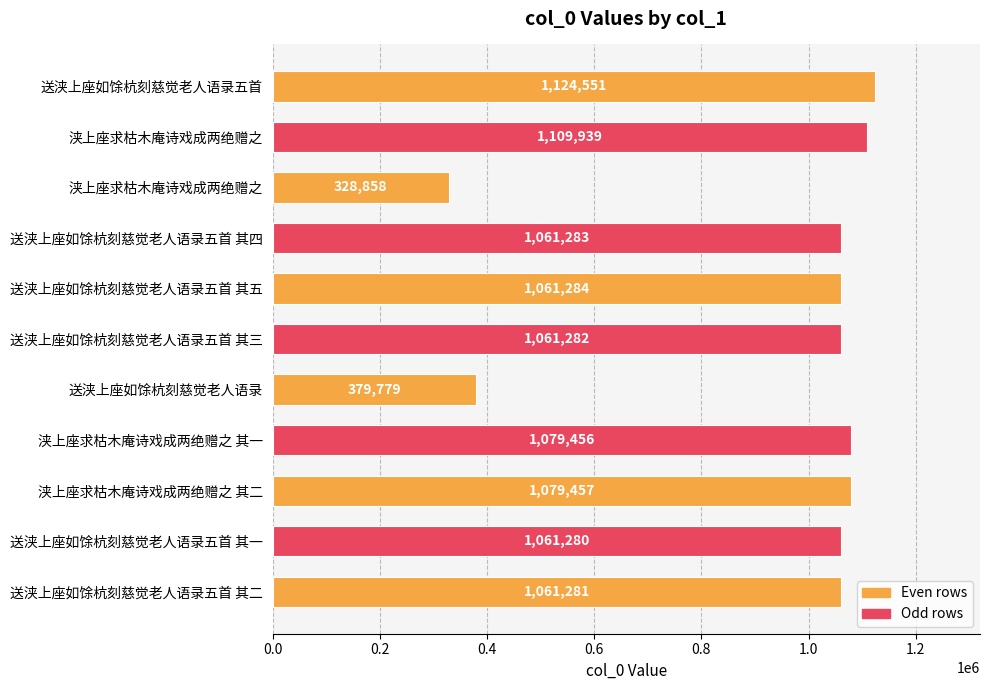

What is the sum of all values?

10408450